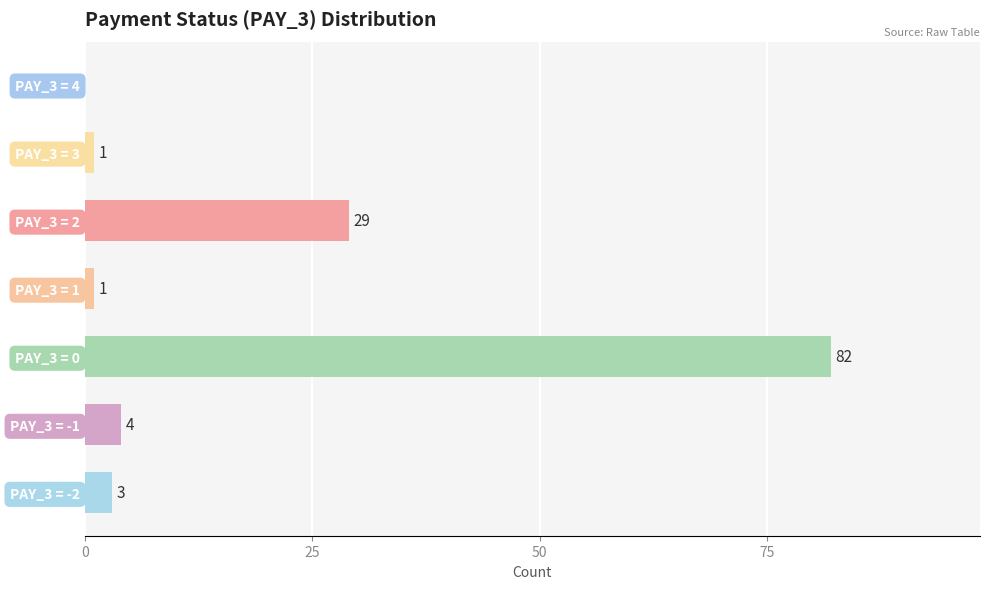

Reading bottom to top, extract all data points from this chart.

PAY_3 = -2=3	PAY_3 = -1=4	PAY_3 = 0=82	PAY_3 = 1=1	PAY_3 = 2=29	PAY_3 = 3=1	PAY_3 = 4=0